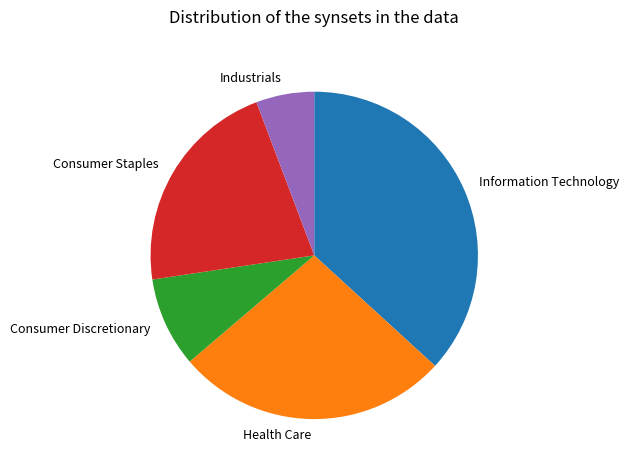

Is there a majority slice in this chart?

No